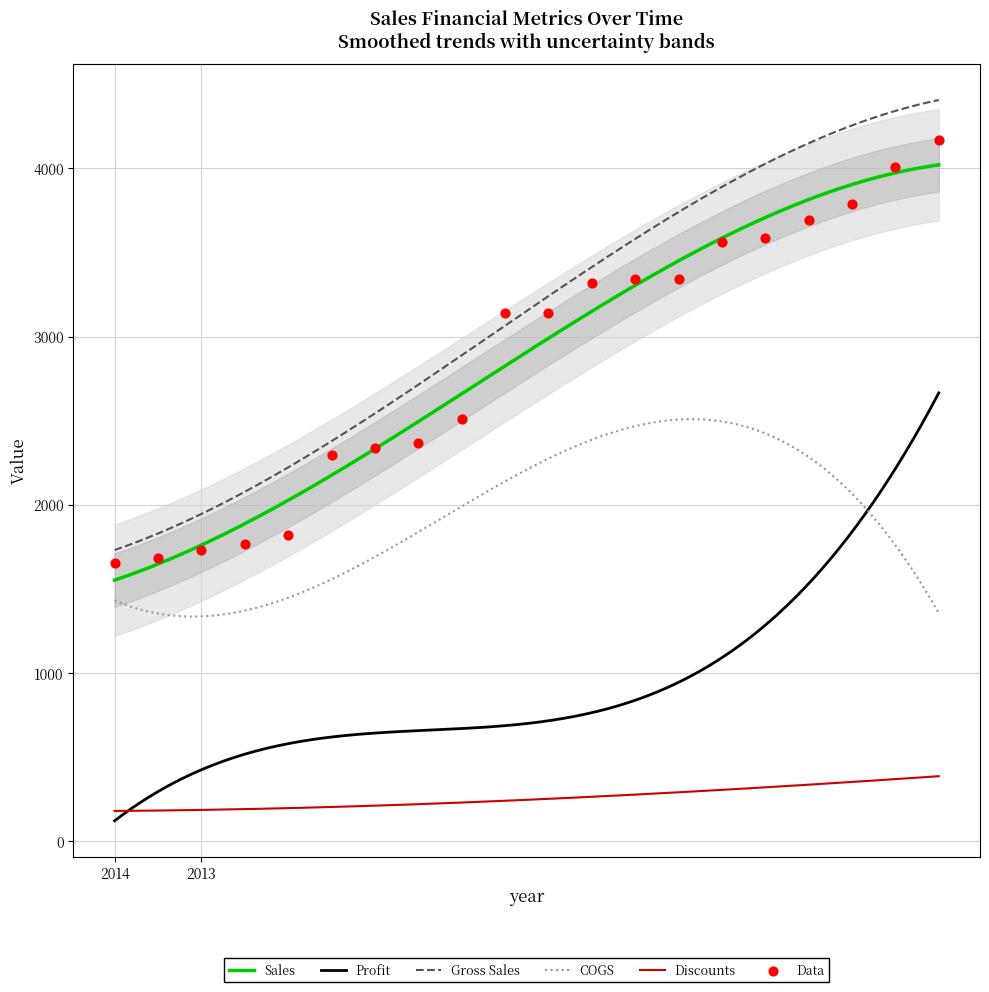

At which category is the sum across all series the highest?

2013-01-10